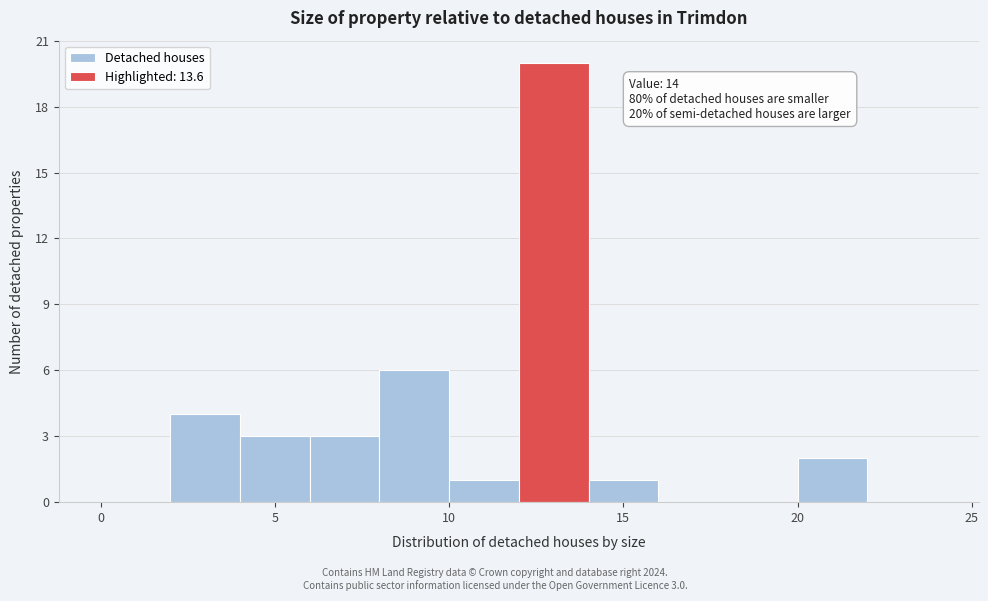

Over which range of the x-axis is the bar tallest?

12 to 14